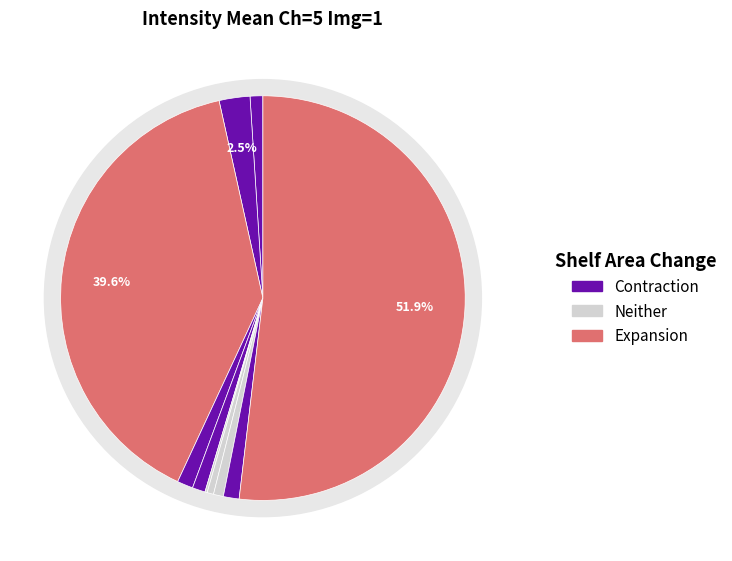

To the nearest percent, what percentage of the pie is ID 7?

1%